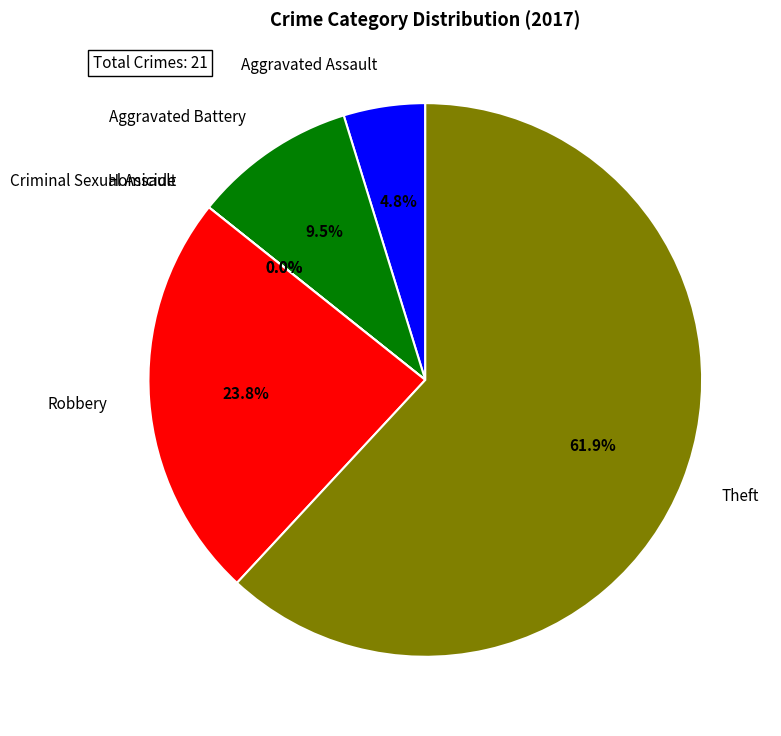

What is the smallest slice in the pie chart?

Criminal Sexual Assault